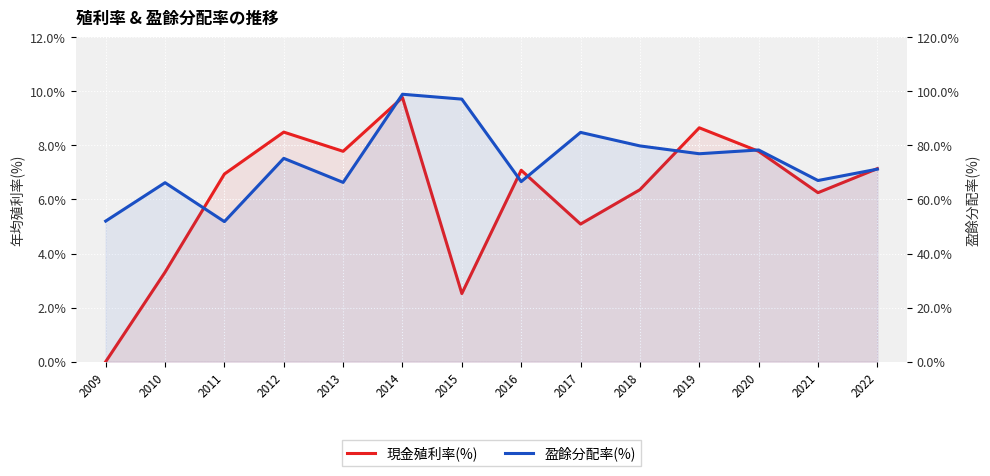

True or false: 現金殖利率(%) and 盈餘分配率(%) cross at least once.

False